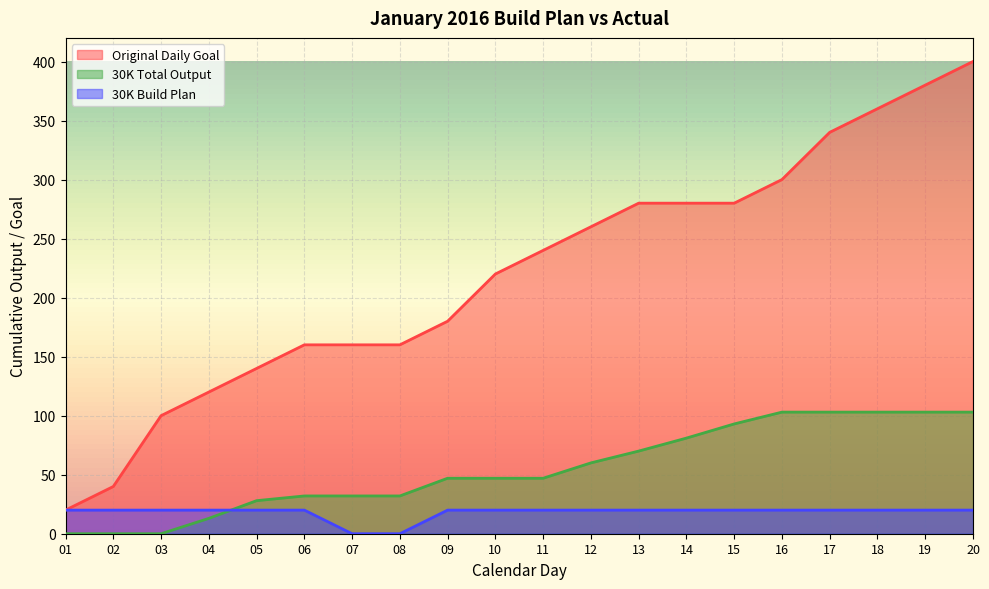

Between 07 and 12, which series saw the biggest shift?

Original Daily Goal